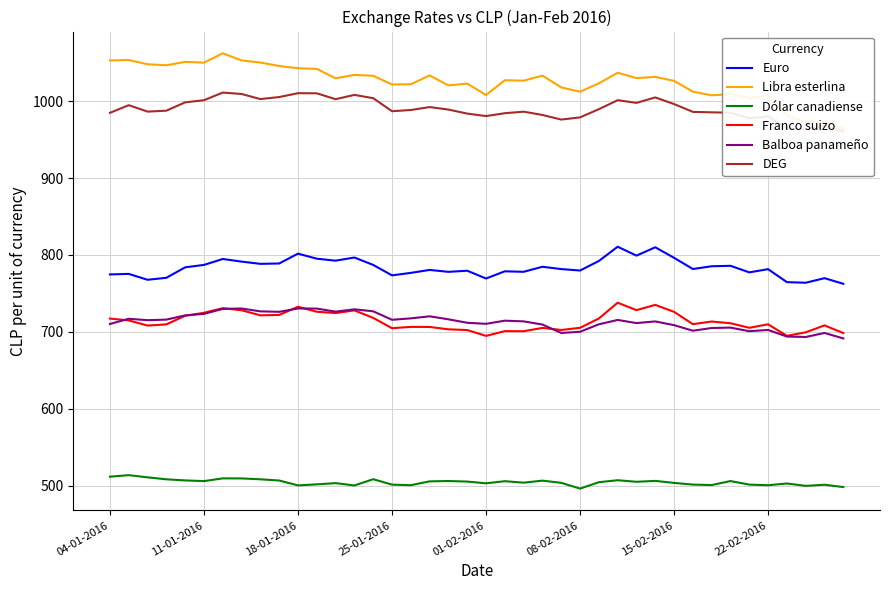

Count the number of data series in this chart.

6